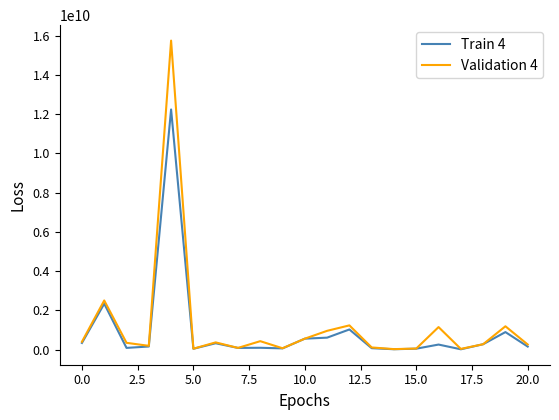

Which series has the widest spread of values?

Validation 4